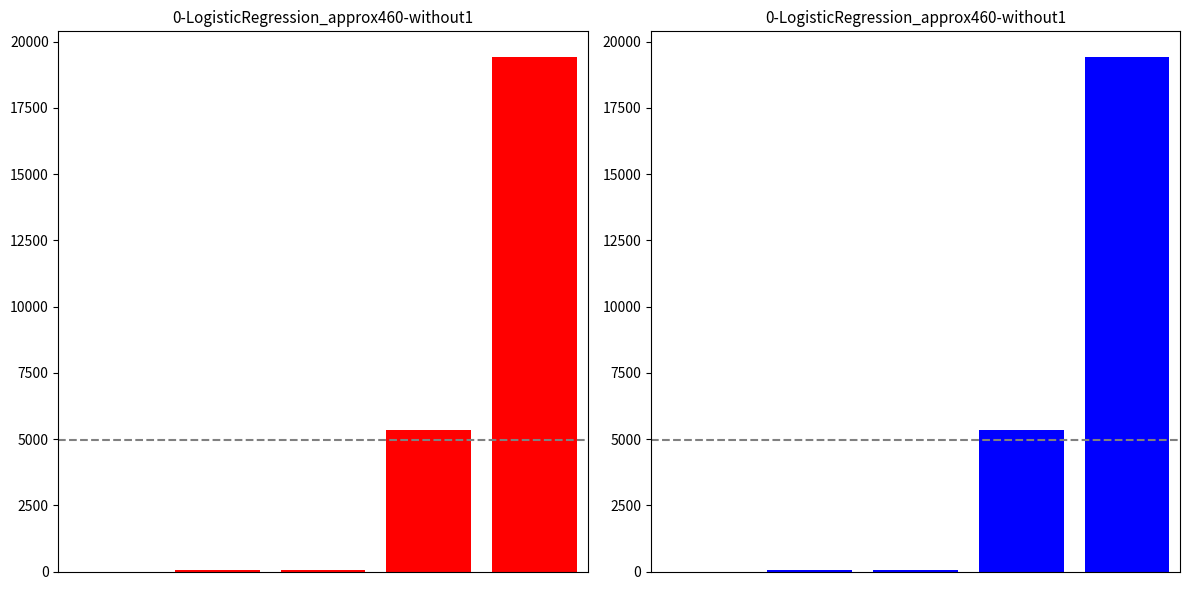

What is the value of the 5th bar from the left?

19420